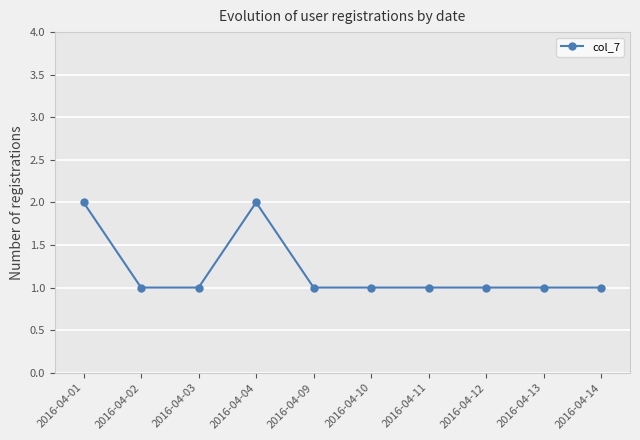

Approximately how many times larger is the value at 2016-04-14 compared to 2016-04-12?

1.0